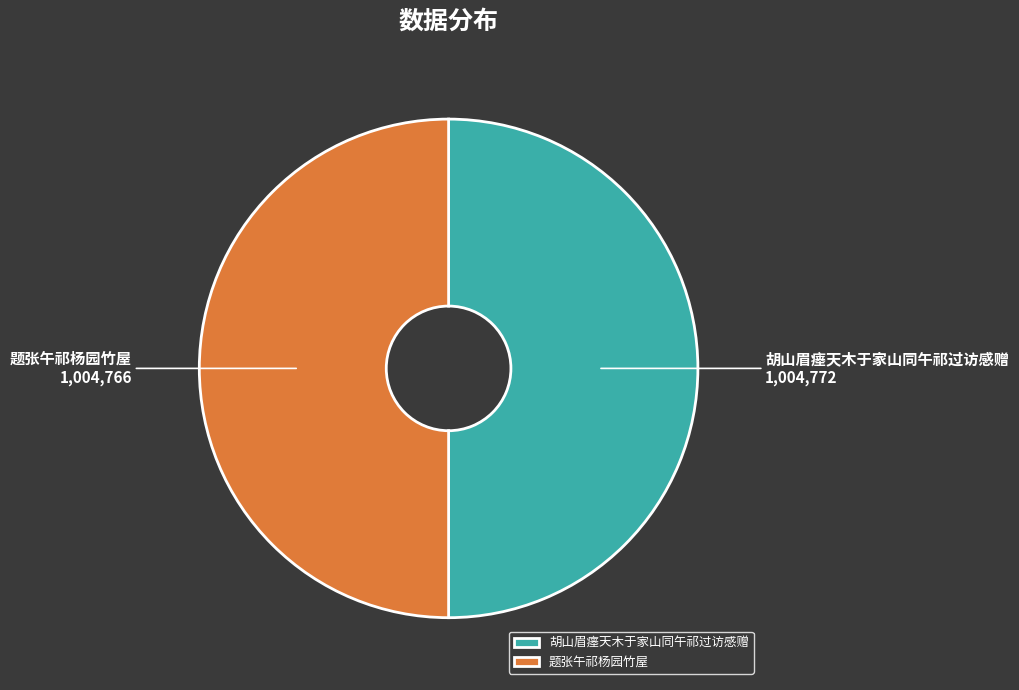

Combined, do 胡山眉瘗天木于家山同午祁过访感赠 and 题张午祁杨园竹屋 account for over 50%?

Yes